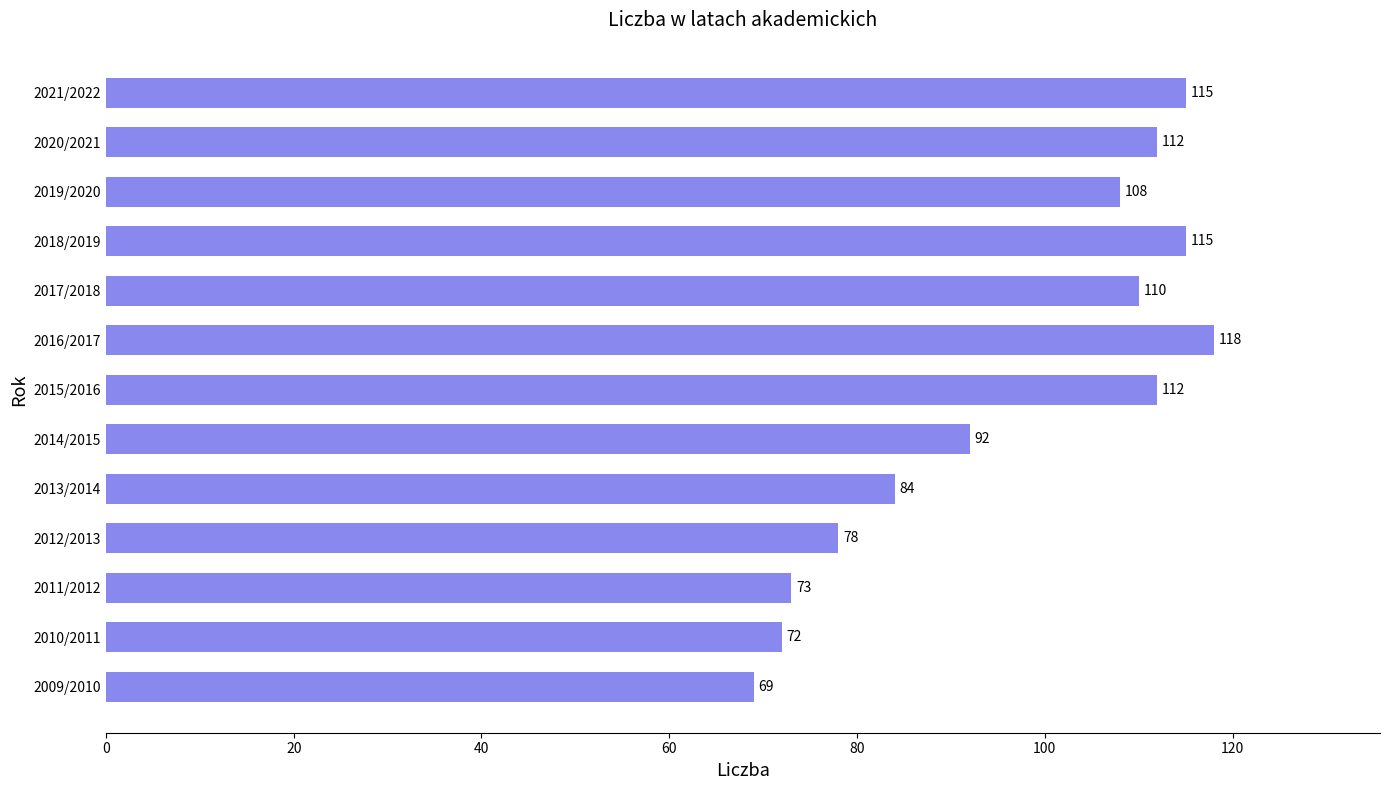

What is the approximate value at 2018/2019, to the nearest 5?

115